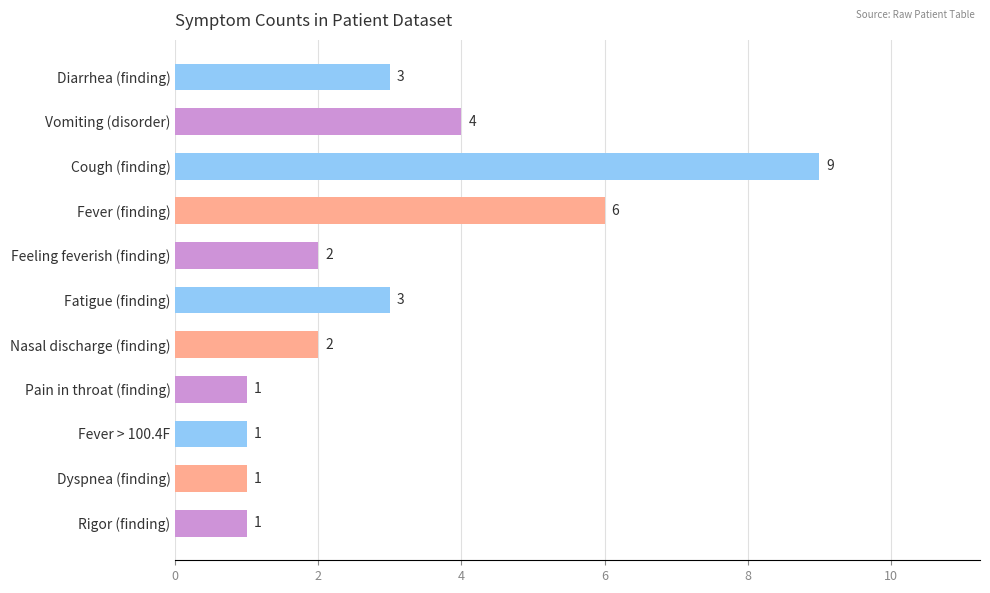

The chart shows a value of 1 at Pain in throat (finding). True or false?

True